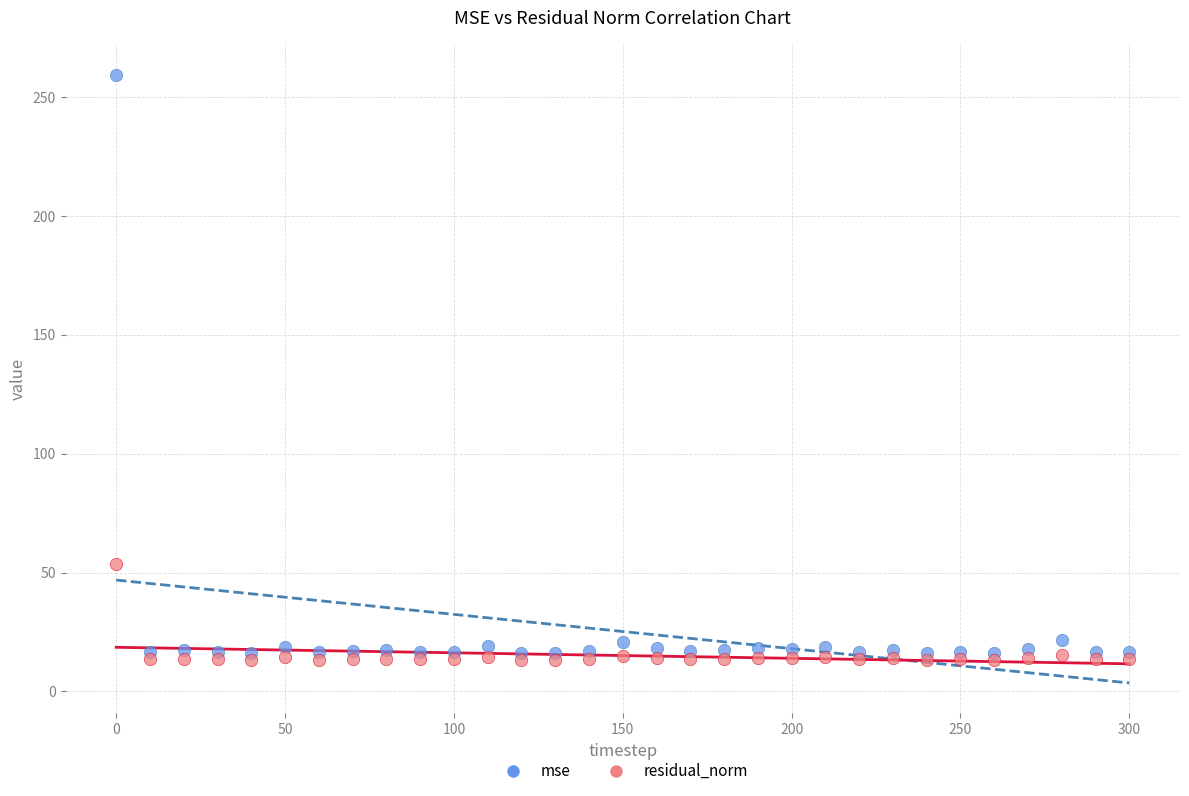

Across all series, what Y value is closest to 136?

53.4